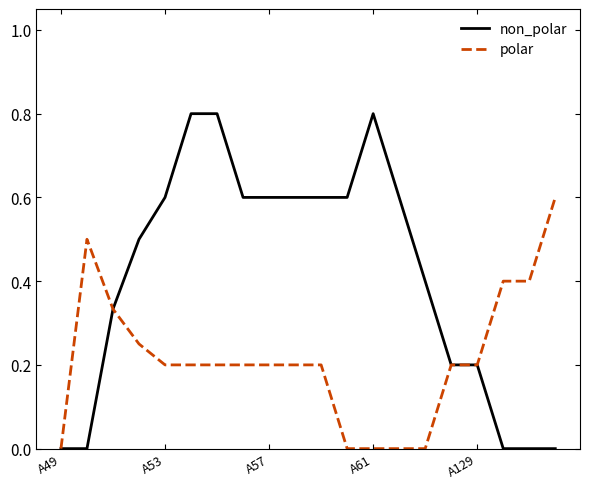

List the series in order of their overall mean, lowest first.

polar, non_polar